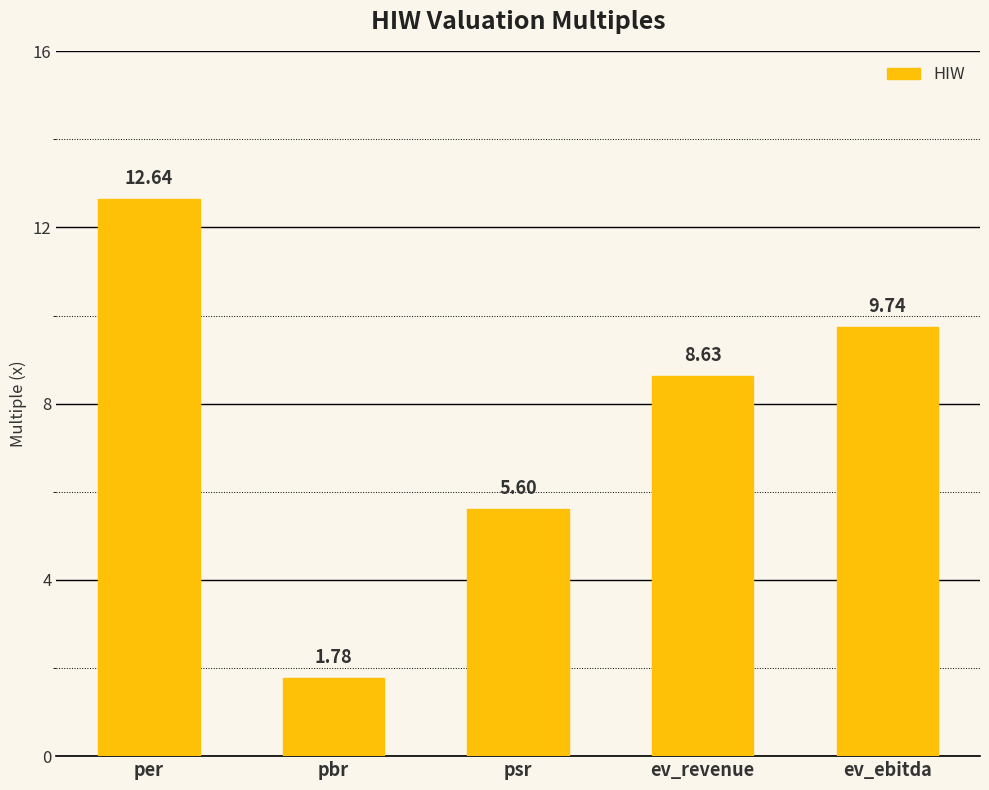

Rank the categories by value from highest to lowest.

per, ev_ebitda, ev_revenue, psr, pbr